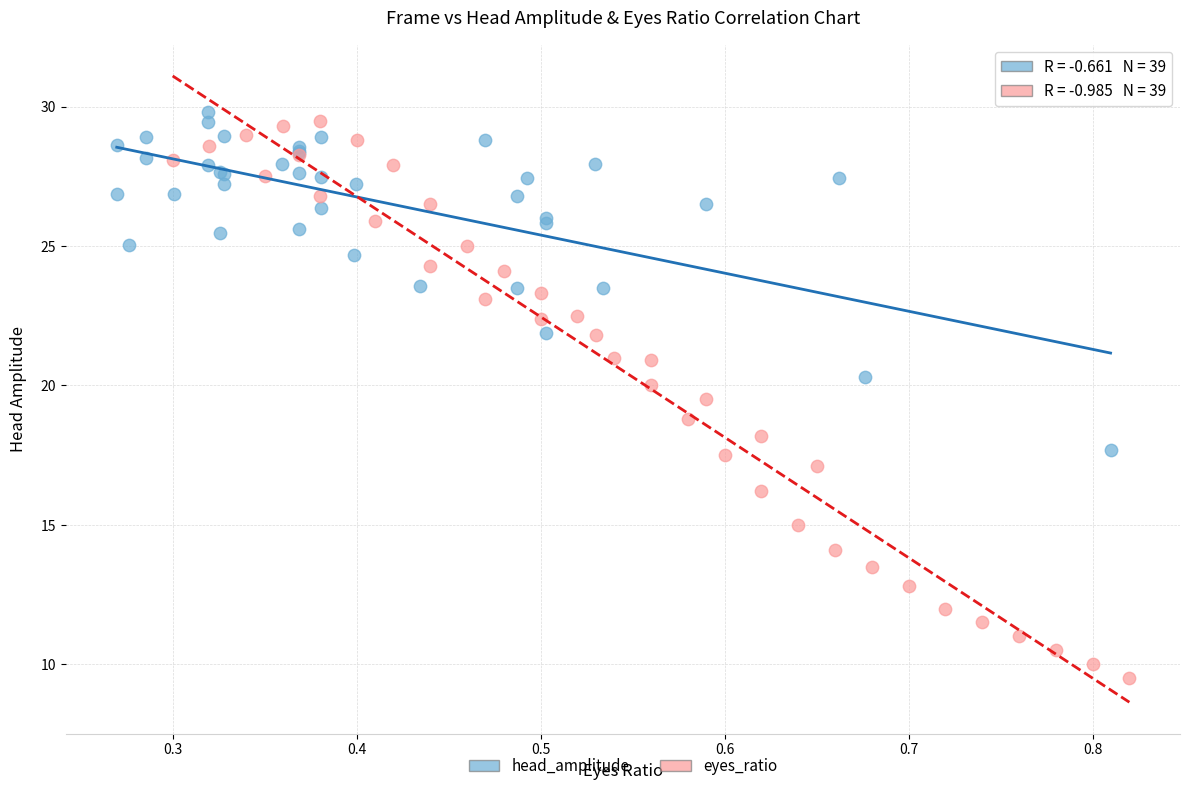

Which series has the largest Y range (max minus min)?

eyes_ratio